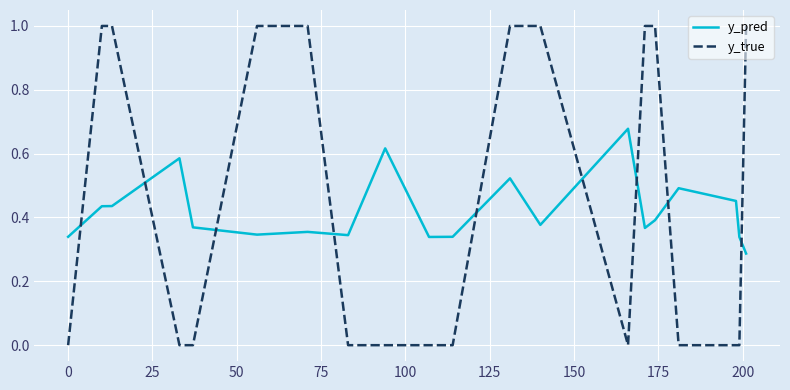

What is the maximum value for y_true?

1.0